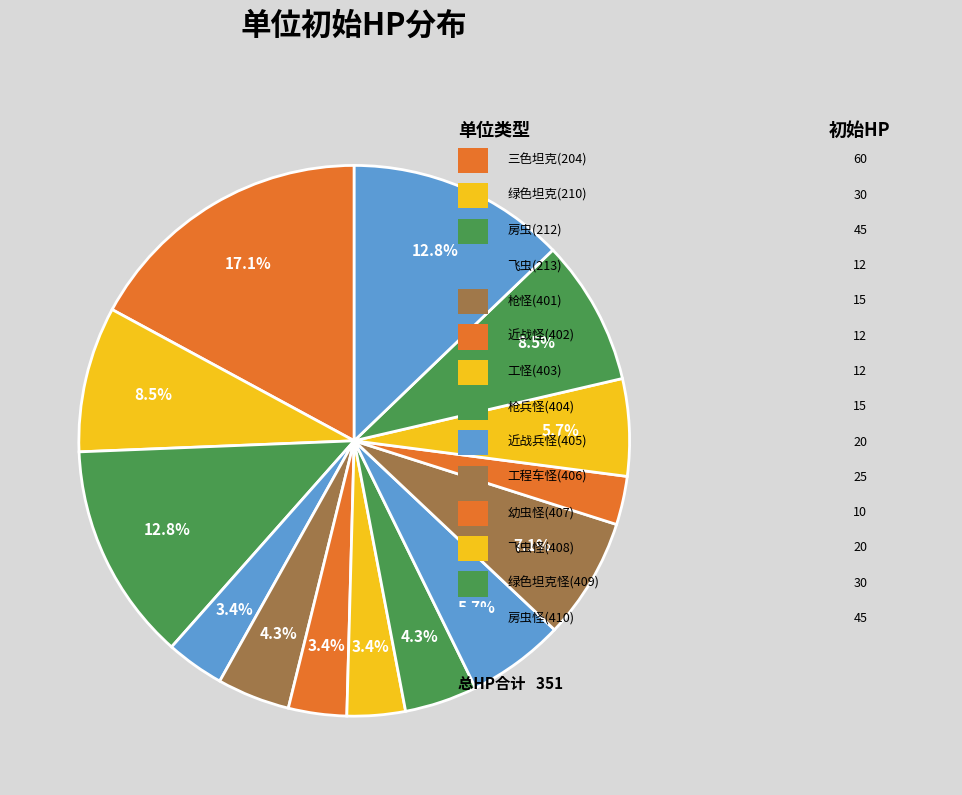

Rank the categories by value from highest to lowest.

三色坦克(204), 房虫(212), 房虫怪(410), 绿色坦克(210), 绿色坦克怪(409), 工程车怪(406), 近战兵怪(405), 飞虫怪(408), 枪怪(401), 枪兵怪(404), 飞虫(213), 近战怪(402), 工怪(403), 幼虫怪(407)